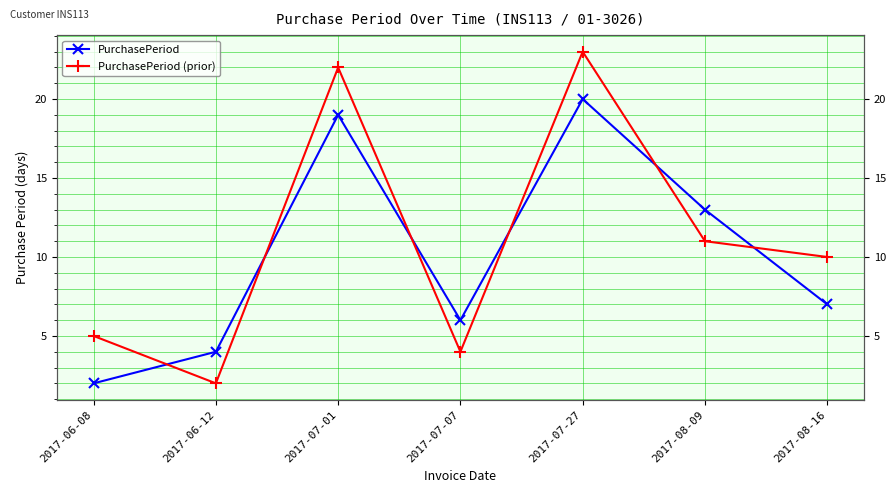

Which series has the largest total across all categories?

PurchasePeriod (prior)